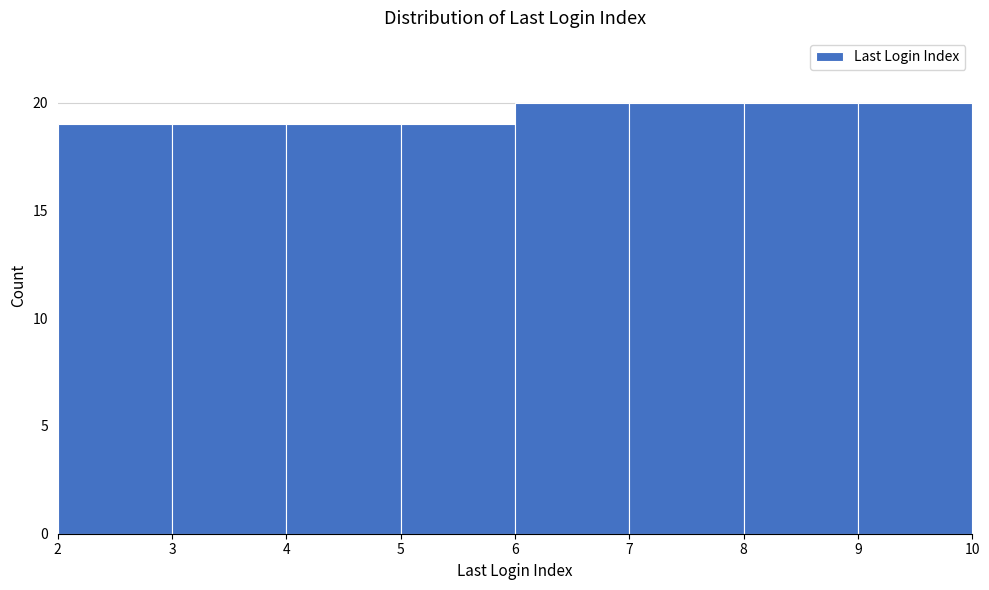

Reading left to right, list every bar in this chart as the range it spans on the x-axis followed by its height. The values are not printed on the chart, so give them approximately, as read against the axis.

2 to 3: 19
3 to 4: 19
4 to 5: 19
5 to 6: 19
6 to 7: 20
7 to 8: 20
8 to 9: 20
9 to 10: 20